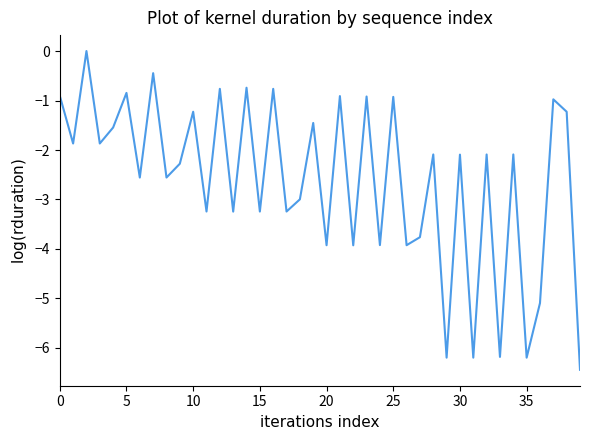

How many negative values are there?

39